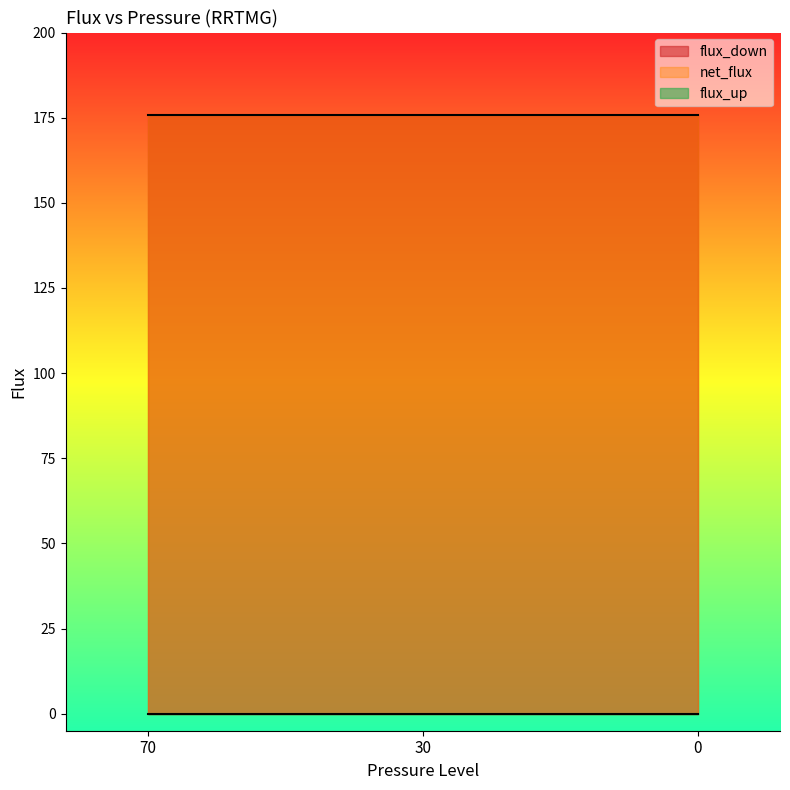

What is the greatest value displayed?

175.8